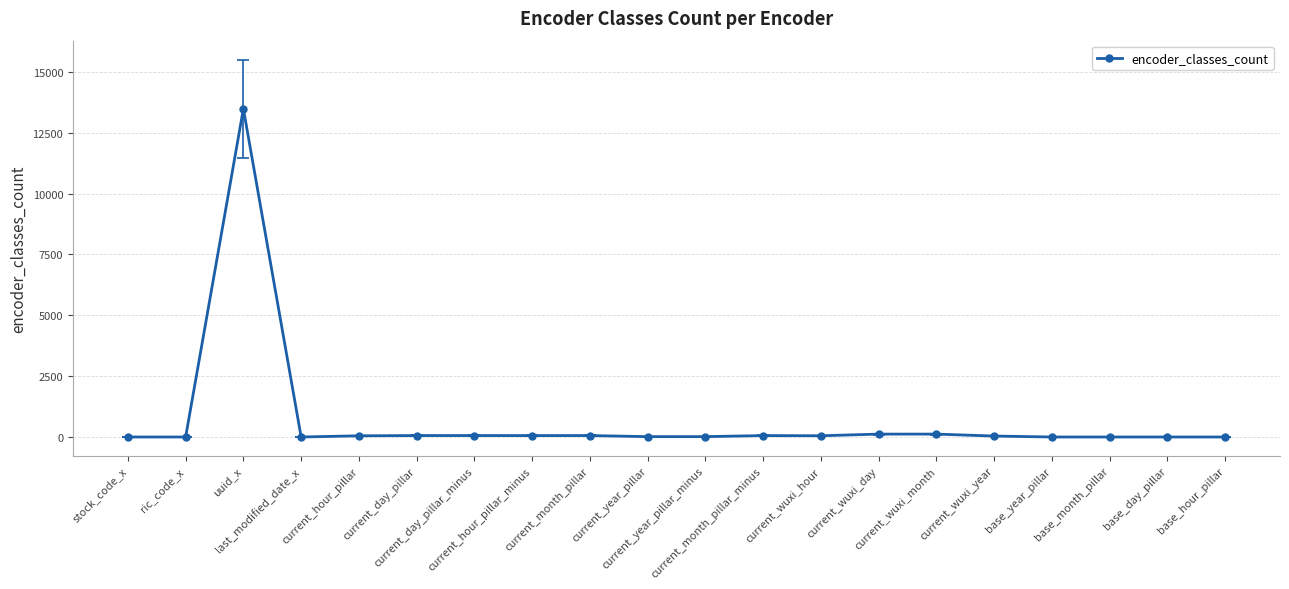

What is the sum of all values?

14205